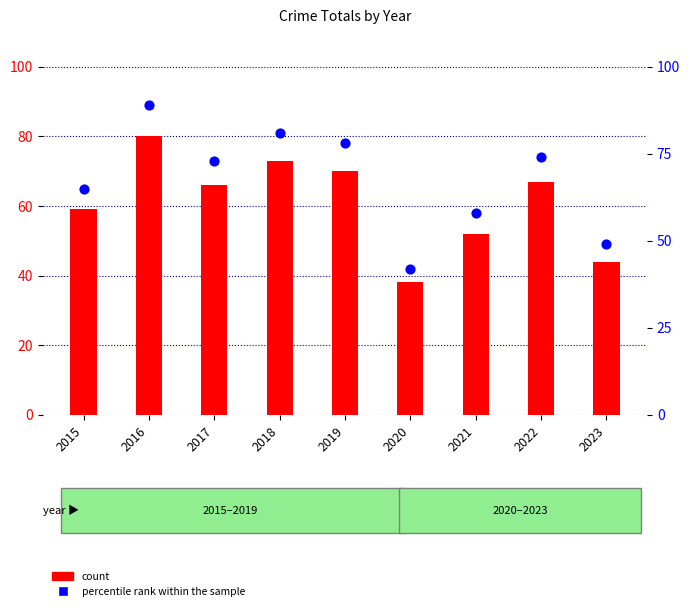

Which series has the largest Y range (max minus min)?

percentile rank within the sample